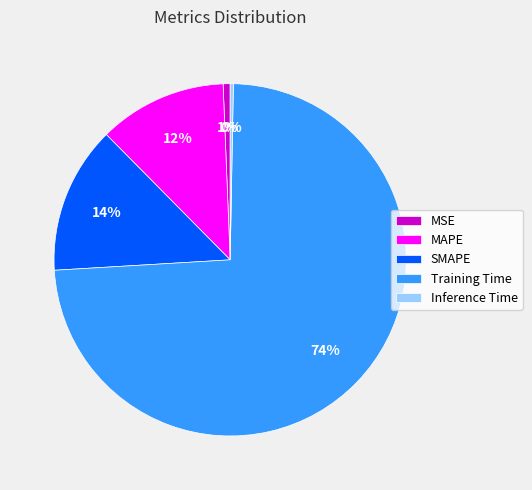

What percentage is the SMAPE slice, to the nearest percent?

14%